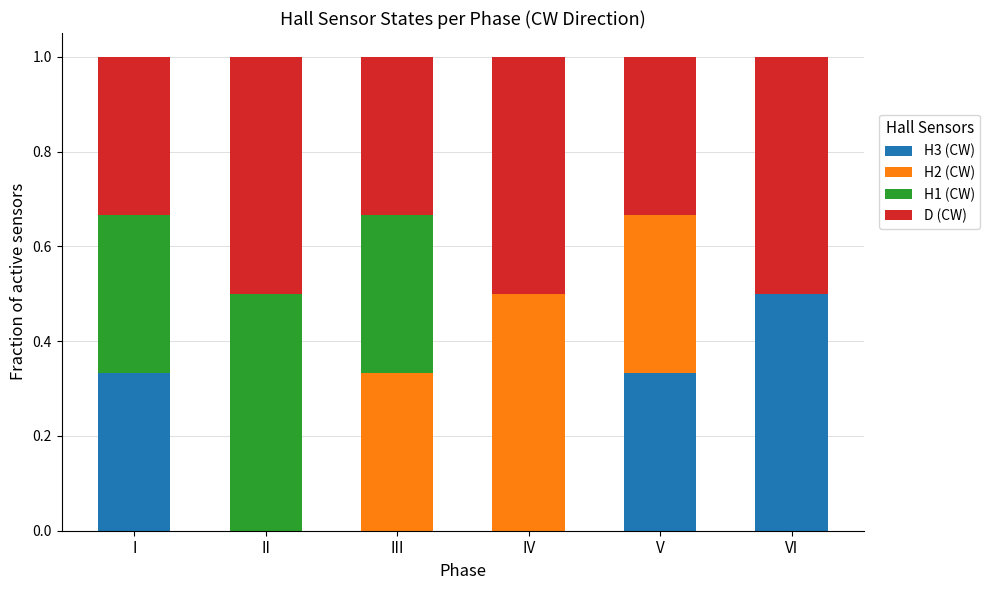

How many series are shown in this chart?

4